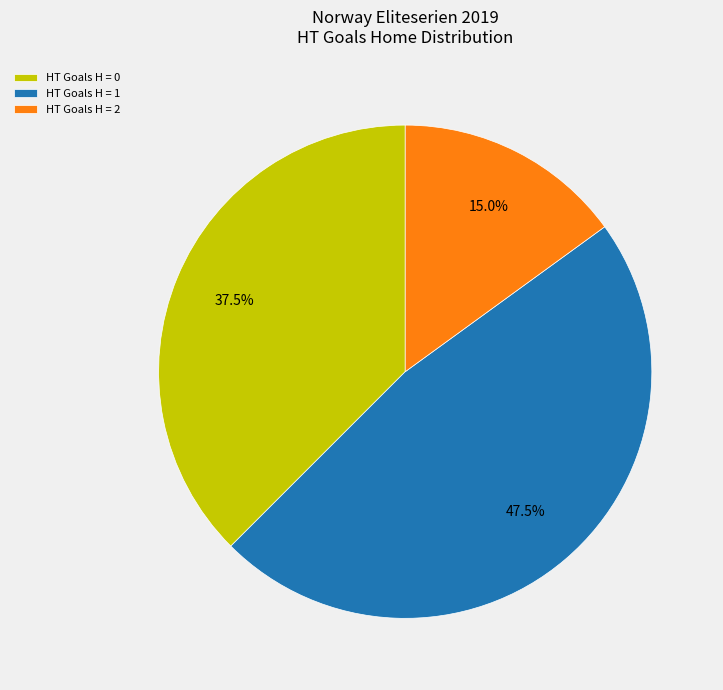

What is the ratio of the value at HT Goals H = 0 to the value at HT Goals H = 1?

0.8